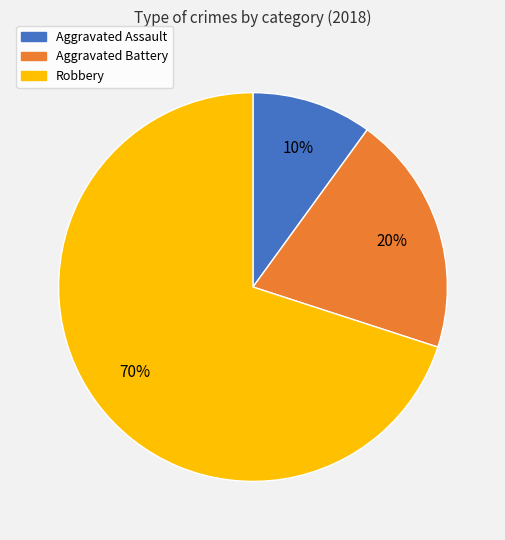

Is it true that Aggravated Battery is 6% of the pie?

False